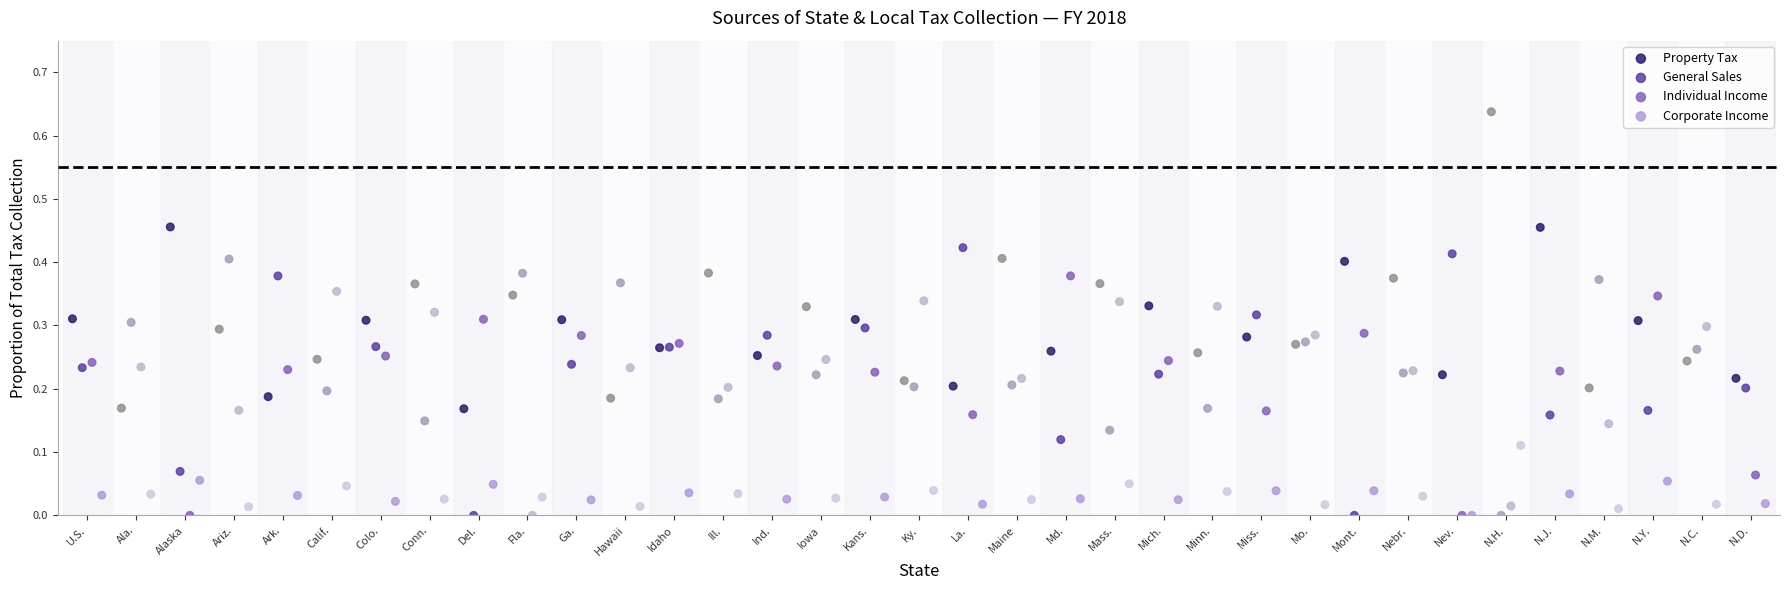

Which series reaches the maximum Y coordinate?

Property Tax